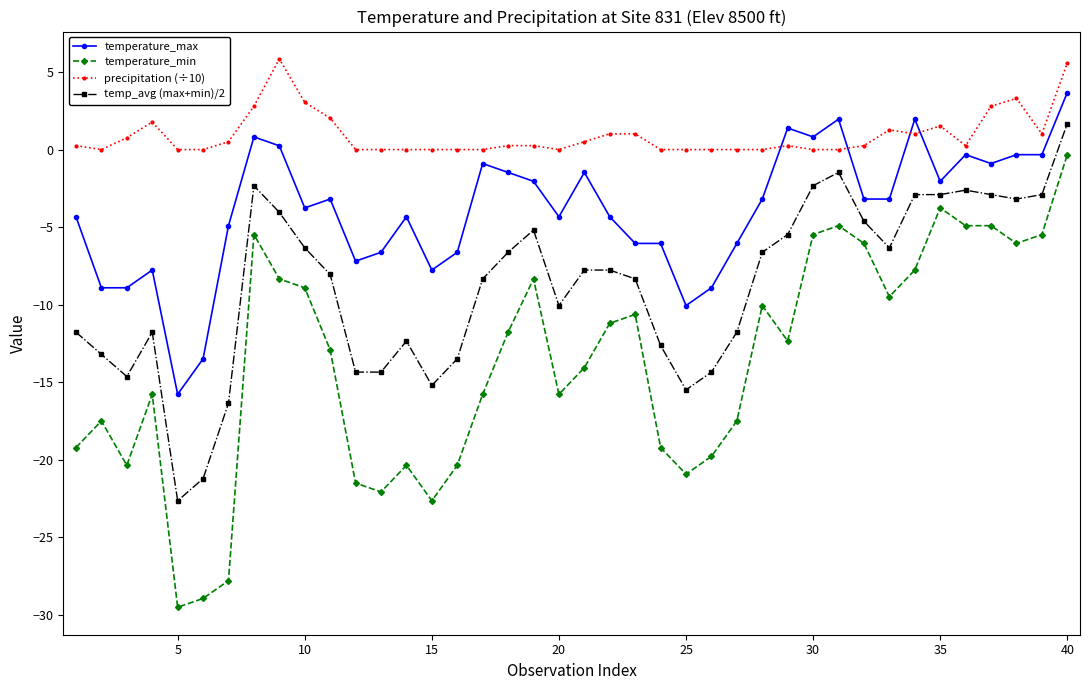

Which series has the largest total across all categories?

precipitation (÷10)